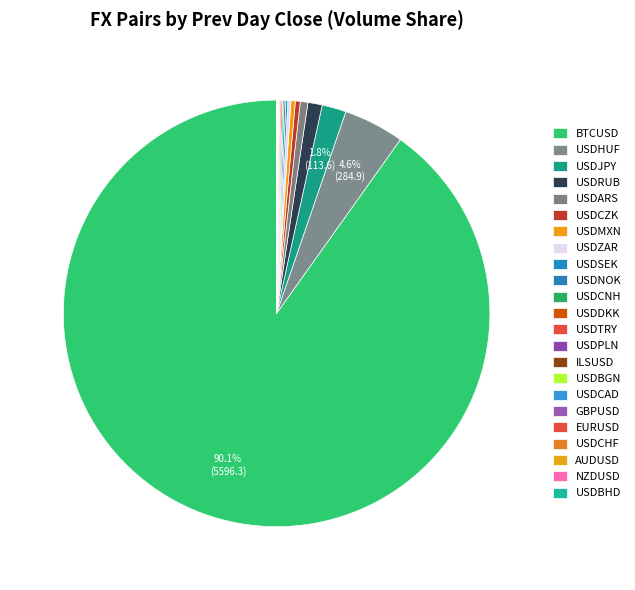

Which slice is the smallest?

USDBHD